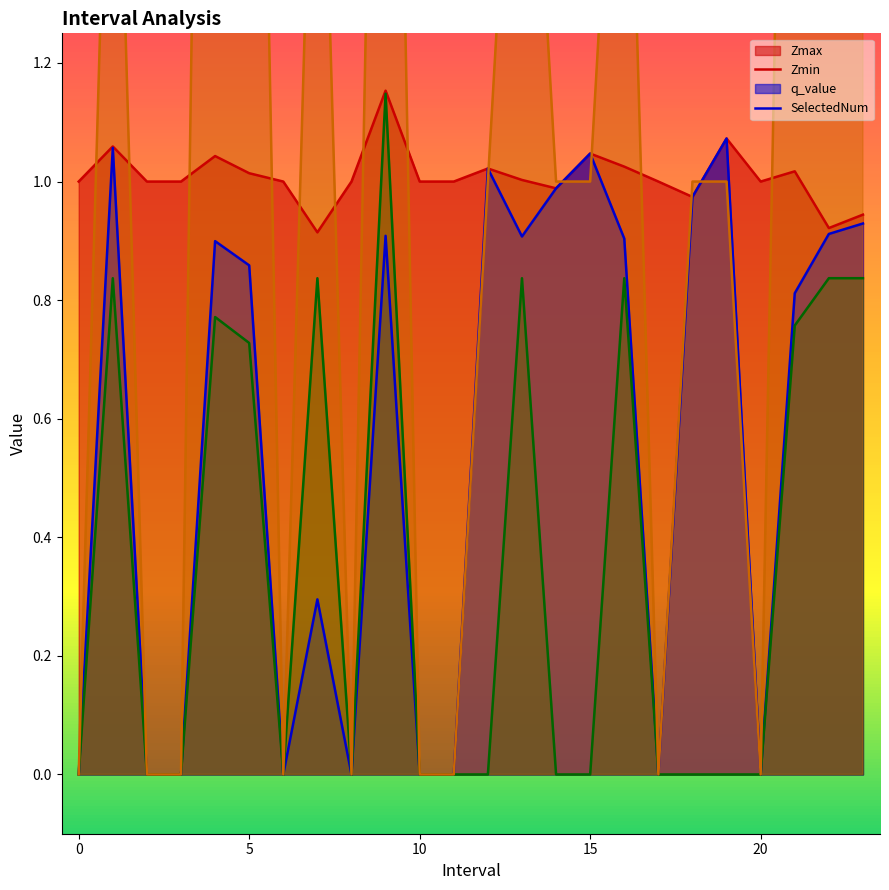

Does the chart display data point markers on the line(s)?

No